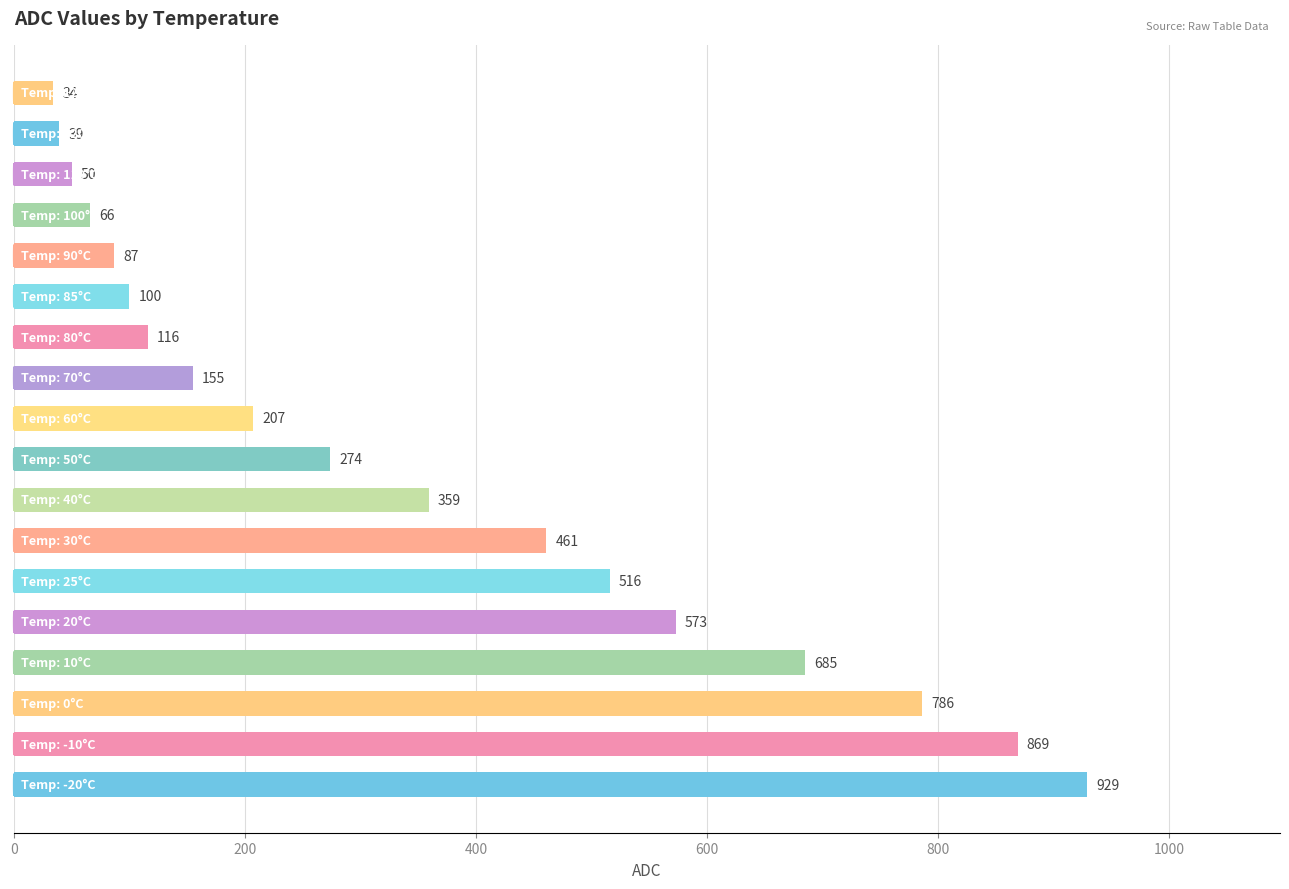

Does the chart contain any negative values?

No